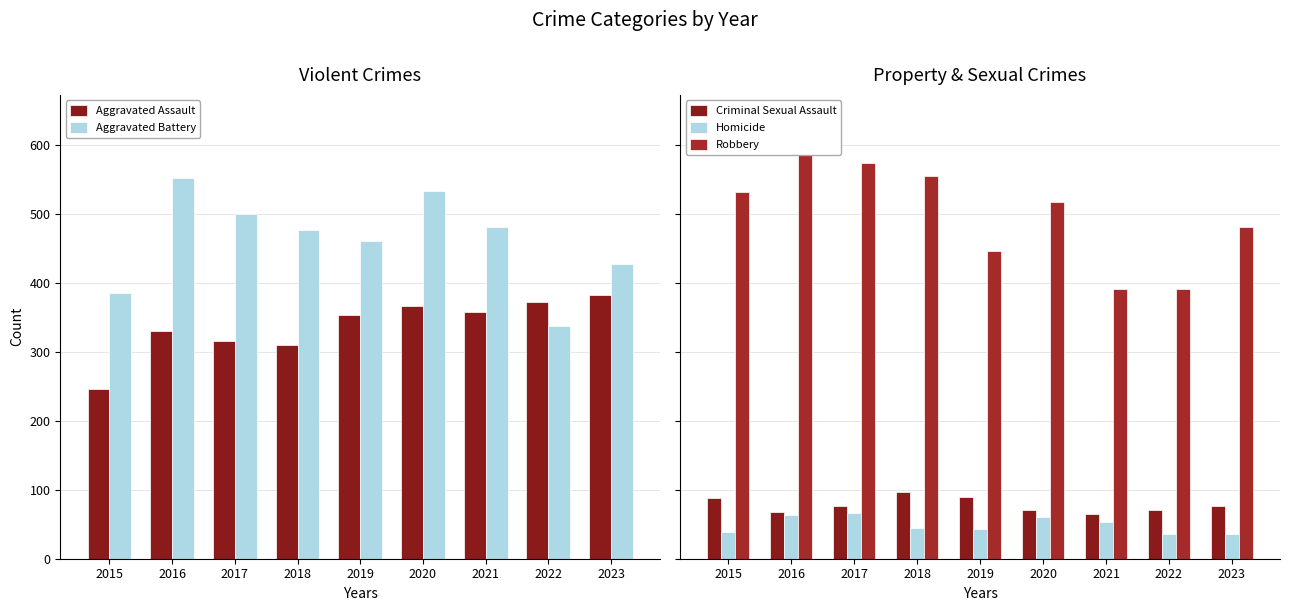

Which has a higher value, 2020 or 2018?

2020